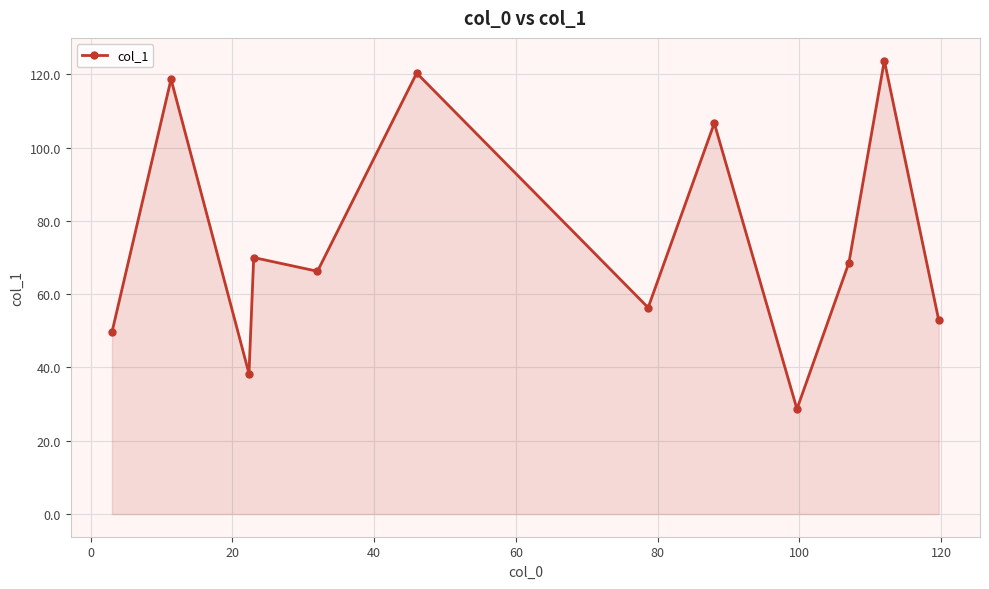

How many points are higher than both their immediate neighbors (excluding endpoints)?

5